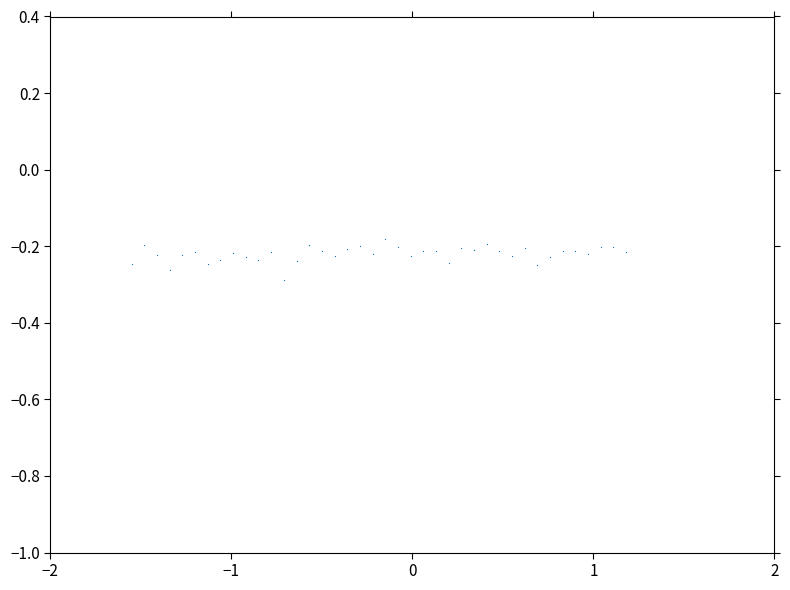

What is the range of X values (max minus min)?

2.7